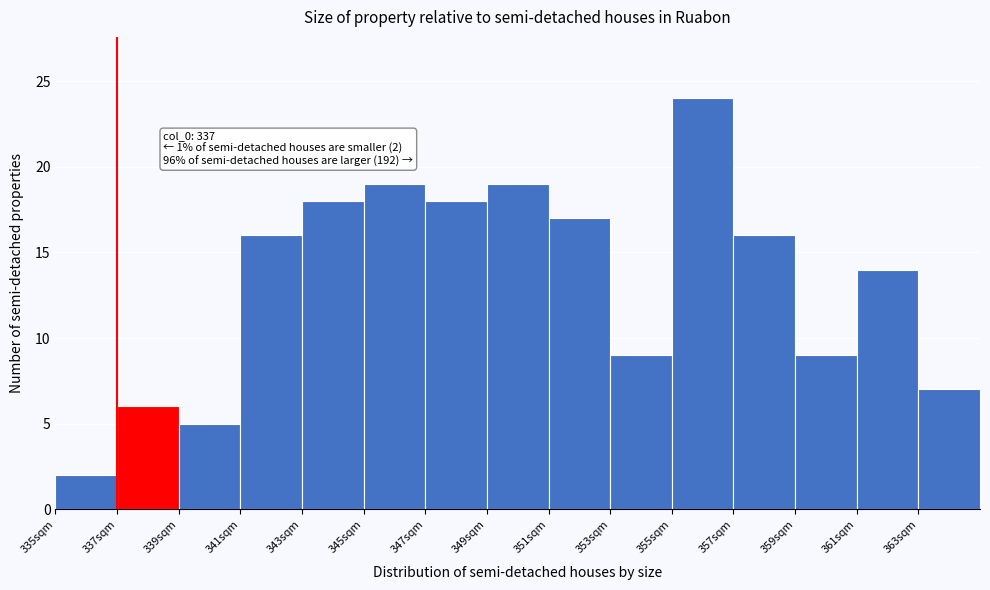

Which range on the x-axis has the tallest bar?

355 to 357